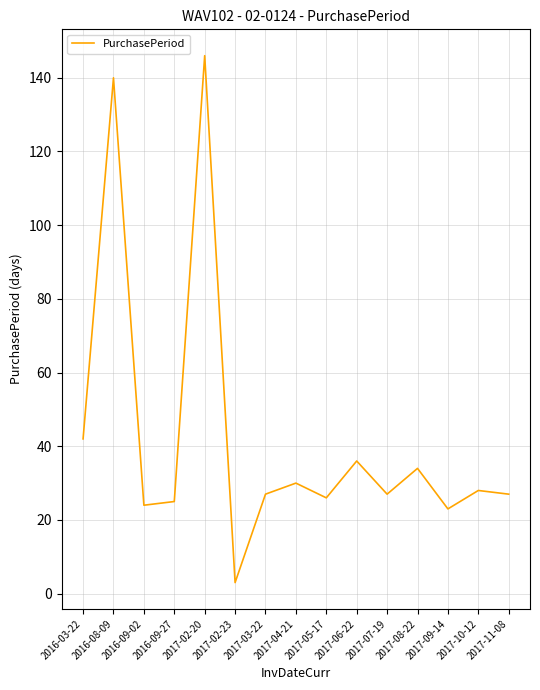

Where does the data first go above 27?

2016-03-22